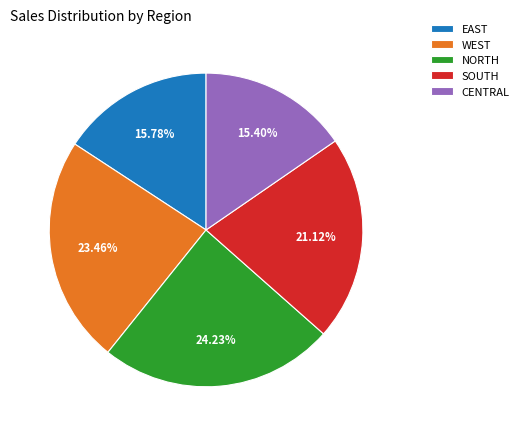

Approximately how many times larger is the value at WEST compared to EAST?

1.5